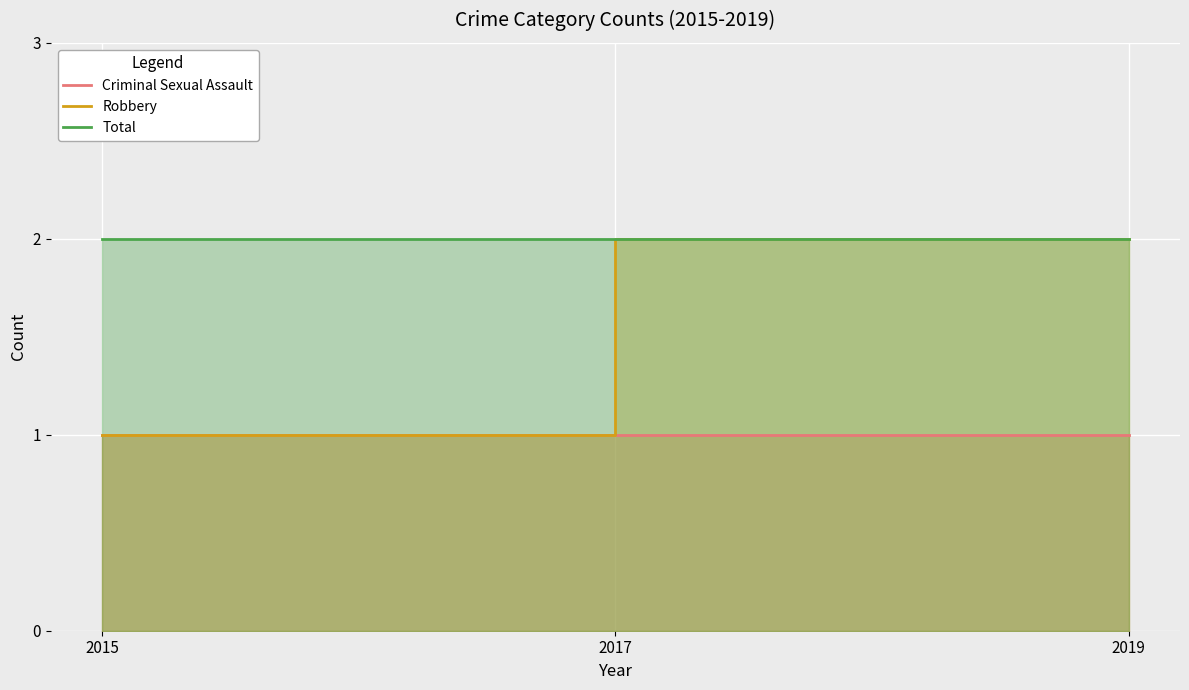

List the series in order of their overall mean, highest first.

Total, Robbery, Criminal Sexual Assault